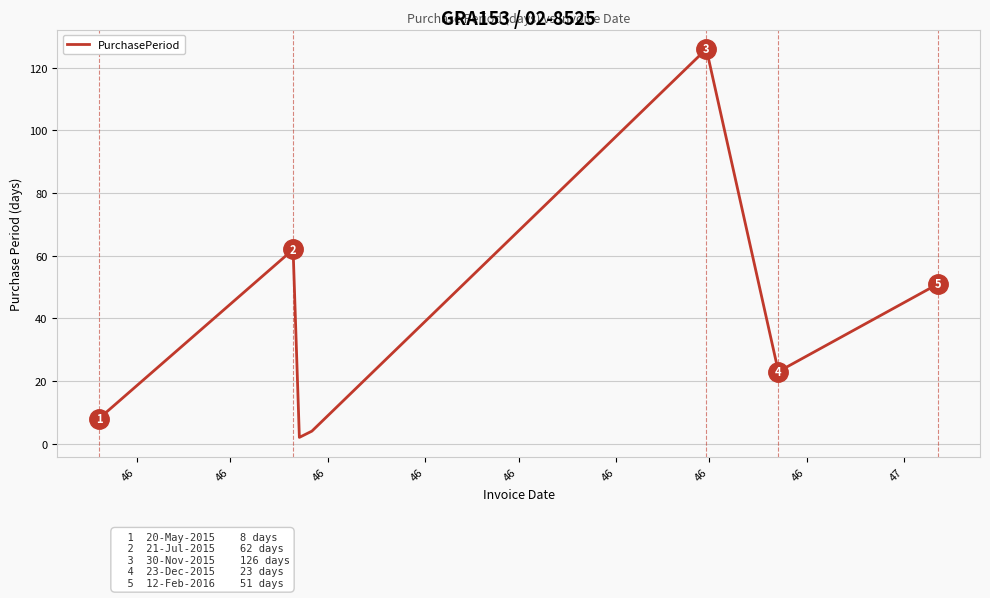

What is the difference between the maximum and minimum values?

124